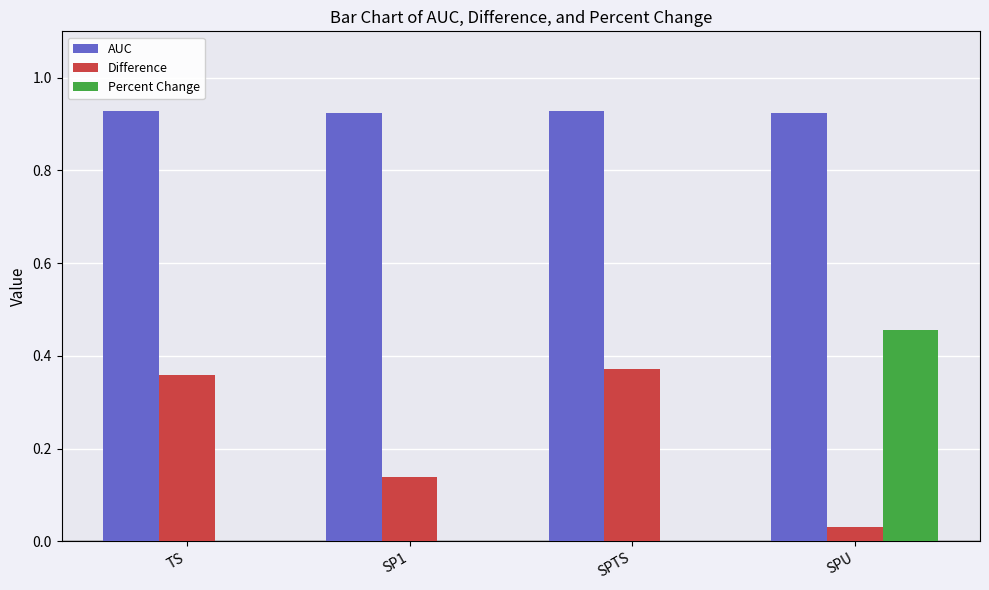

How many Percent Change values are between 0 and 1?

4